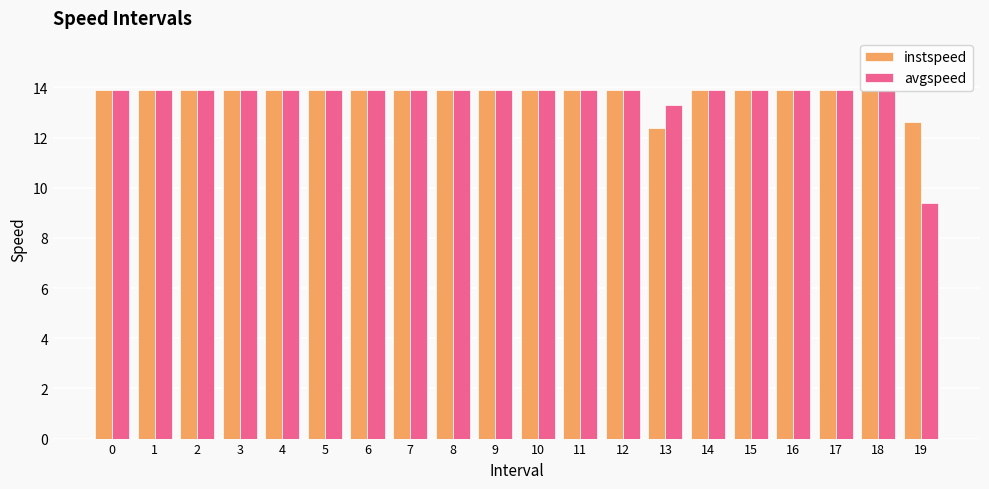

Reading right to left, what are all the values shown in this chart?

instspeed: 12.6	13.9	13.9	13.9	13.9	13.9	12.4	13.9	13.9	13.9	13.9	13.9	13.9	13.9	13.9	13.9	13.9	13.9	13.9	13.9
avgspeed: 9.4	13.9	13.9	13.9	13.9	13.9	13.3	13.9	13.9	13.9	13.9	13.9	13.9	13.9	13.9	13.9	13.9	13.9	13.9	13.9